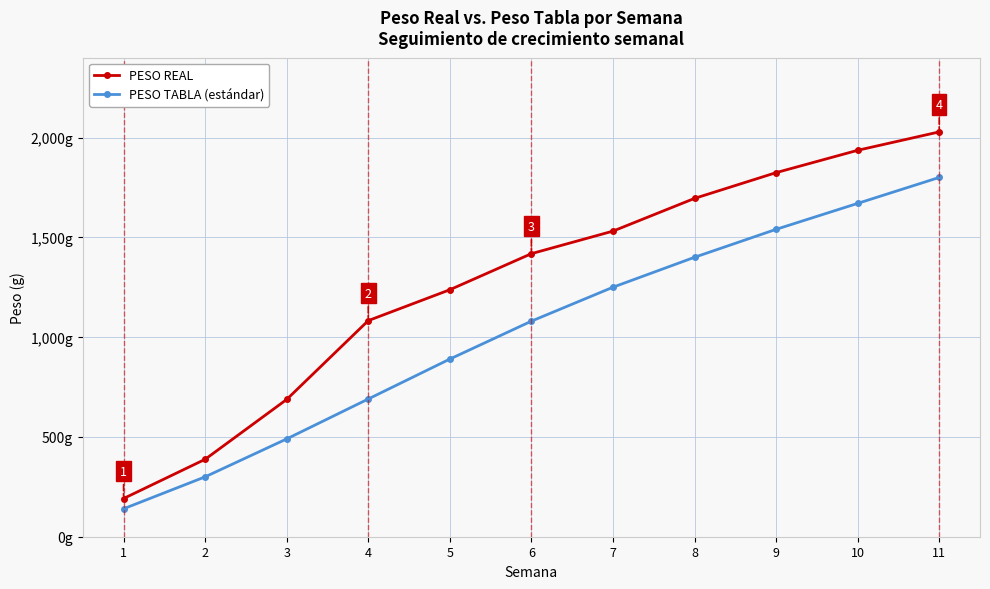

What are all the series names shown in the legend?

PESO REAL, PESO TABLA (estándar)